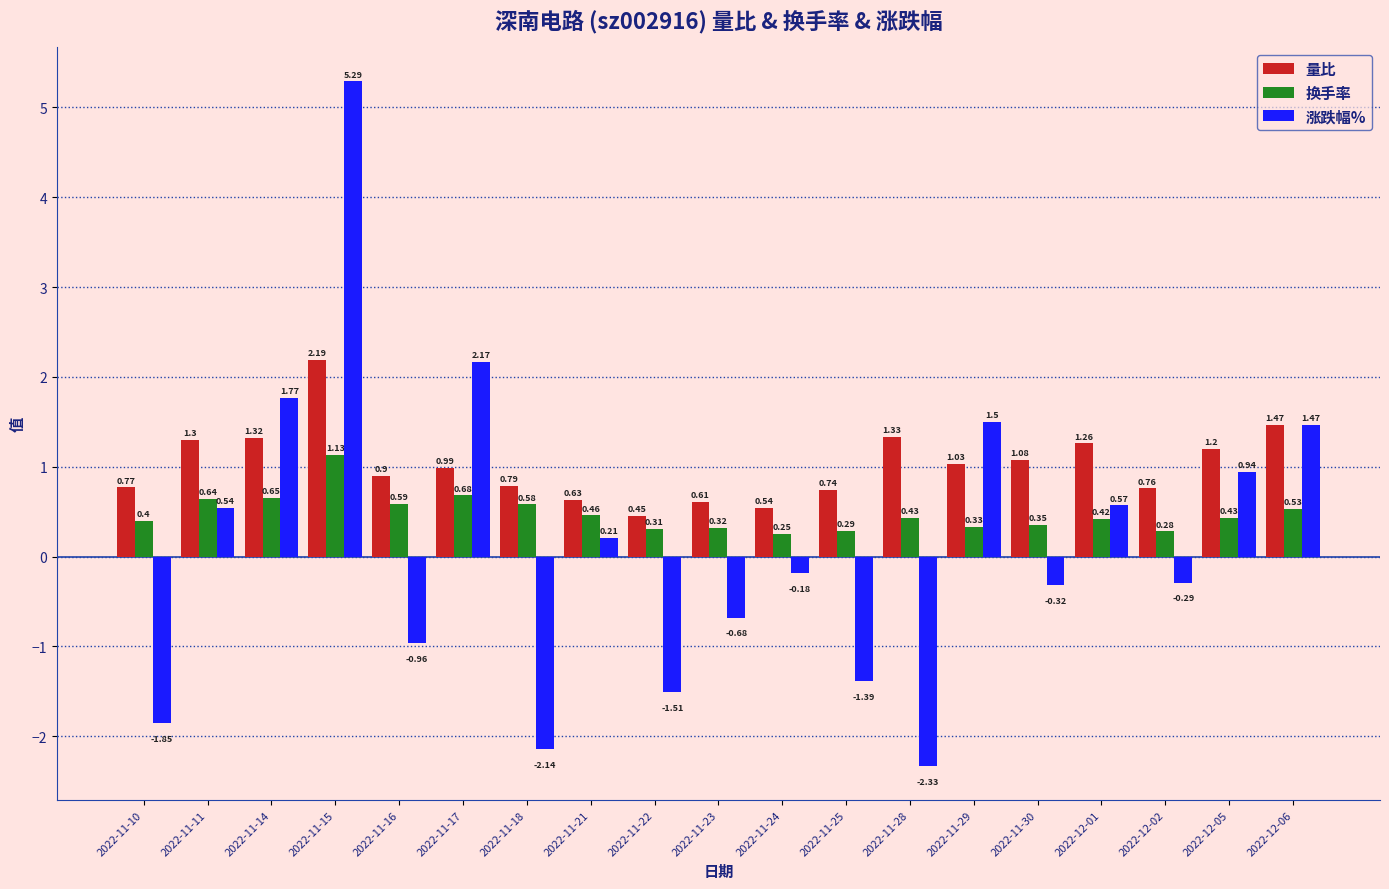

What is the total value across all series at 2022-11-14?

3.7